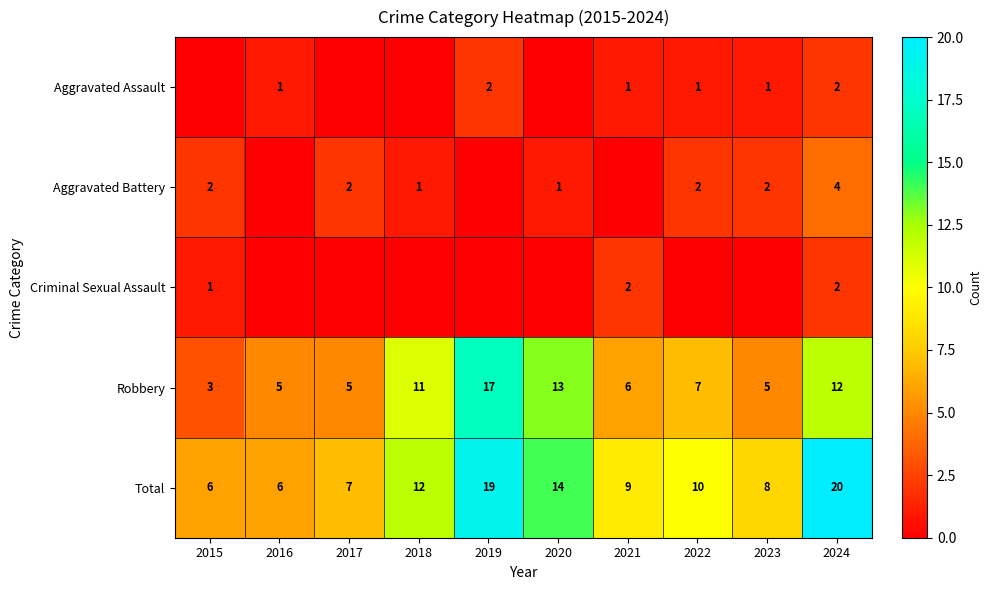

What is the difference between the highest and lowest values at 2022?

10